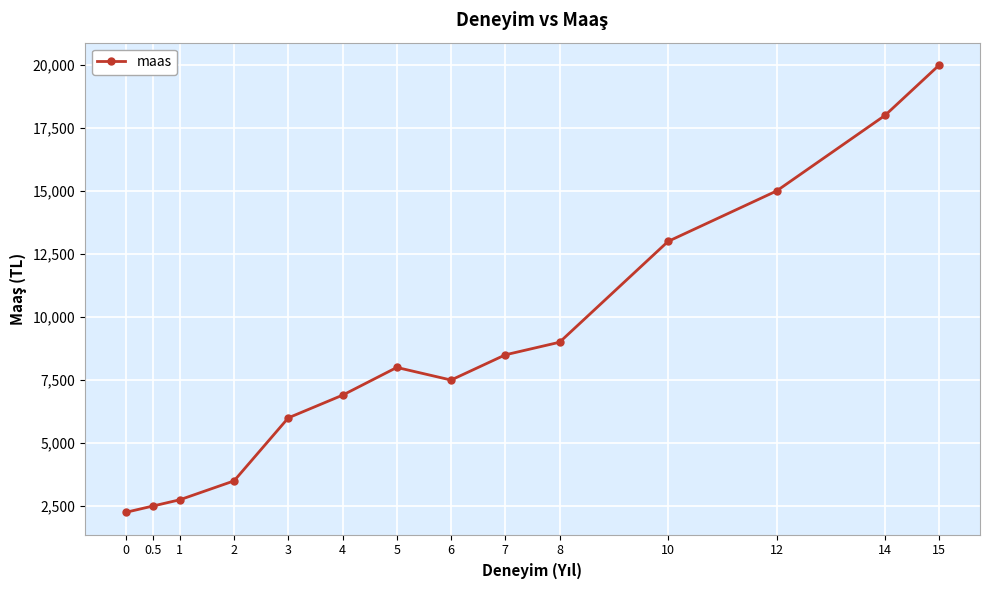

List the labels in order of value, smallest first.

0, 0.5, 1, 2, 3, 4, 6, 5, 7, 8, 10, 12, 14, 15